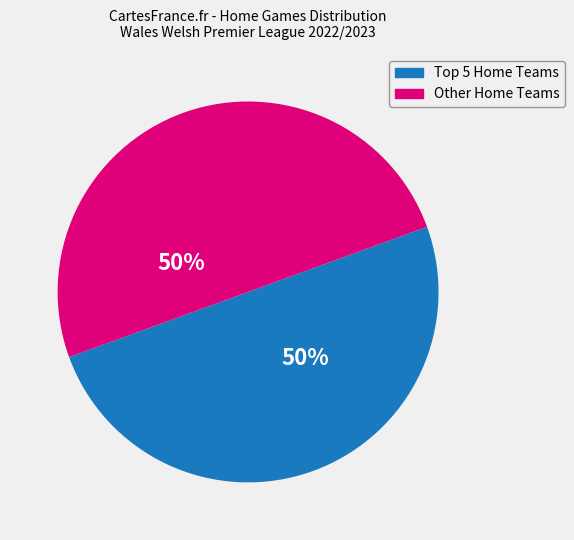

To the nearest percent, what is the average slice percentage?

50%